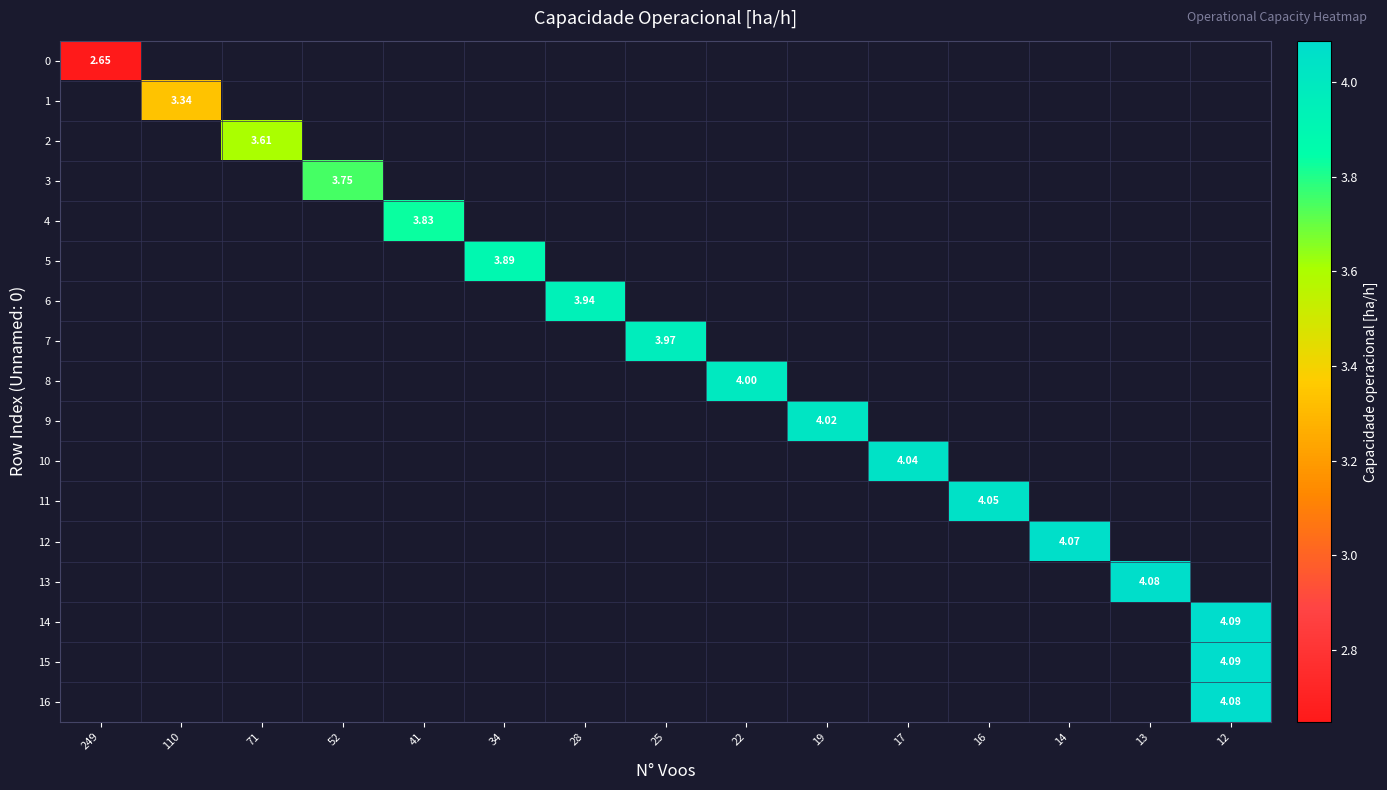

How many categories are shown in the chart?

15